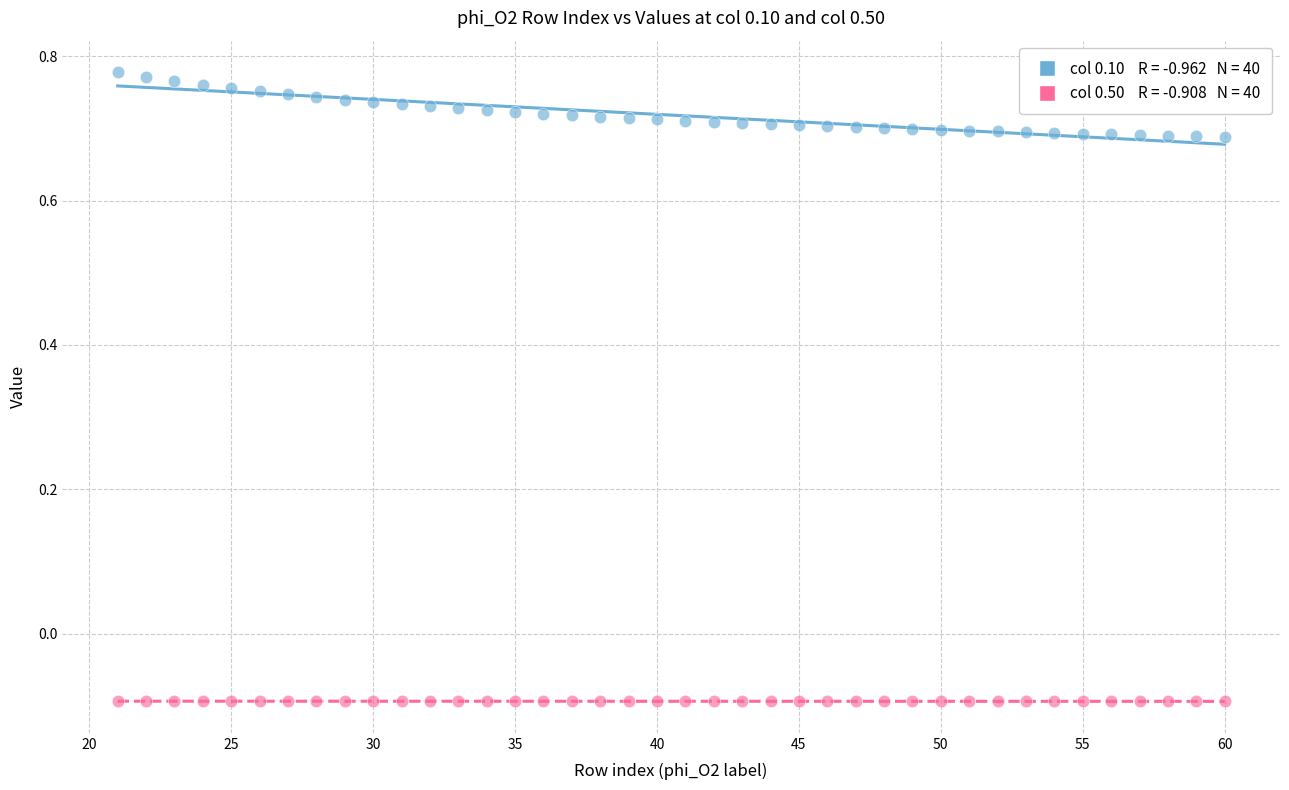

Across all data points, what is the range of X values (max minus min)?

39.0